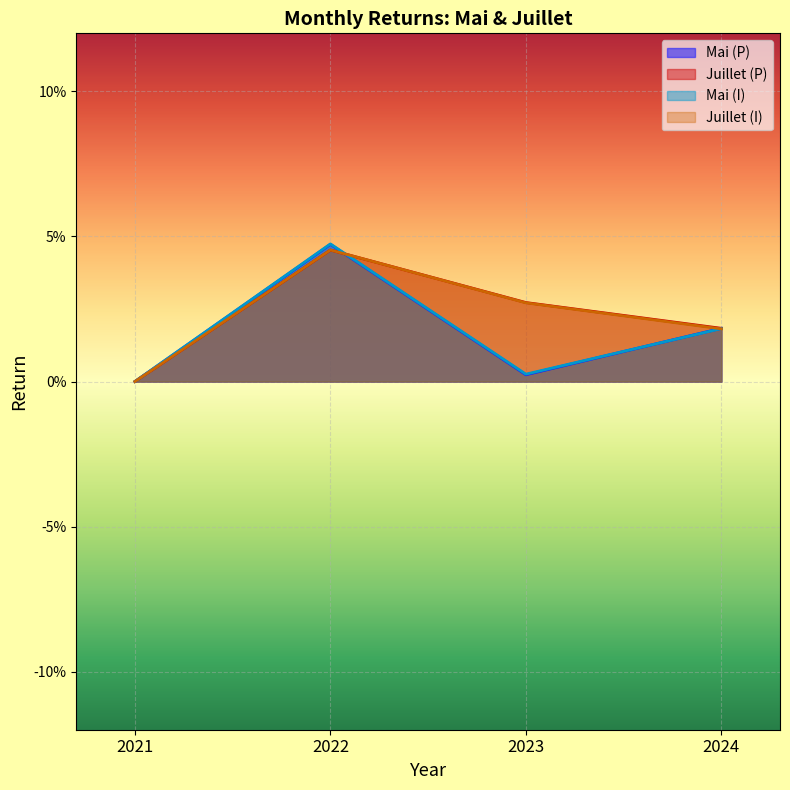

Where do Mai (I) and Mai (P) first cross each other?

2023 and 2024